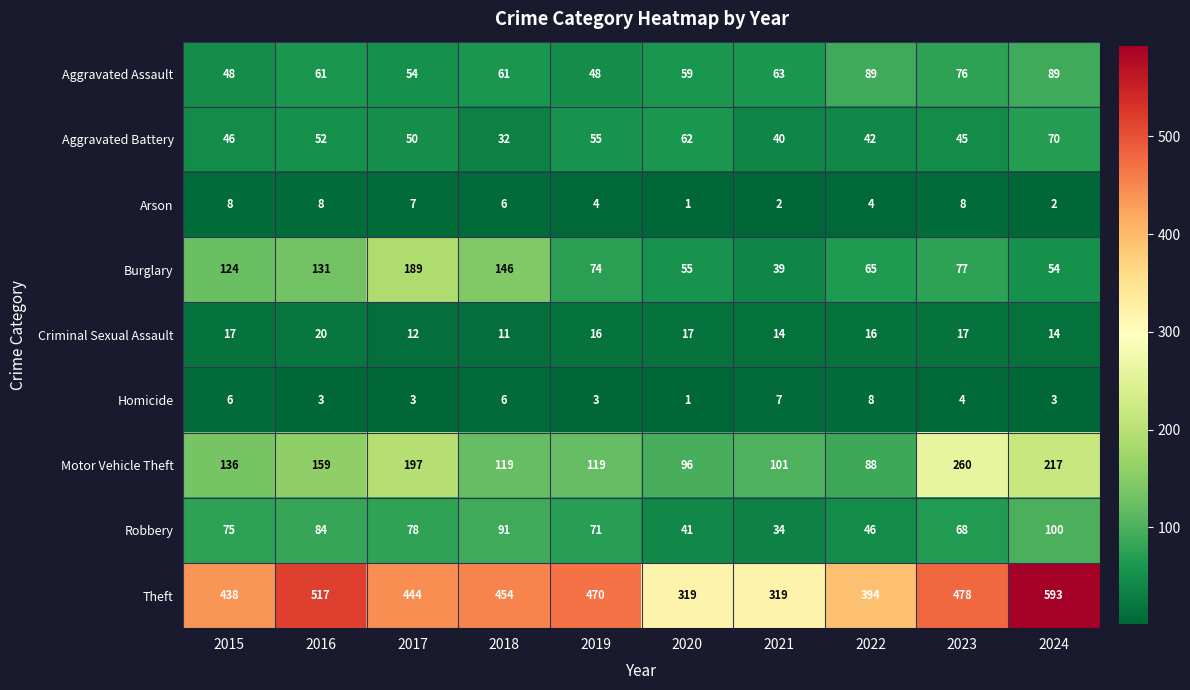

At which category does the chart reach its minimum across all series?

2020